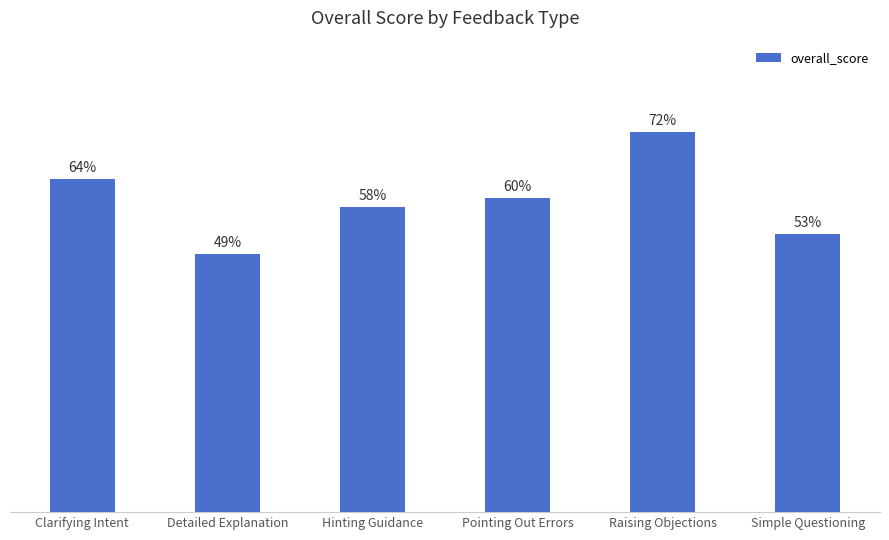

Which label corresponds to the smallest value in the chart?

Detailed Explanation